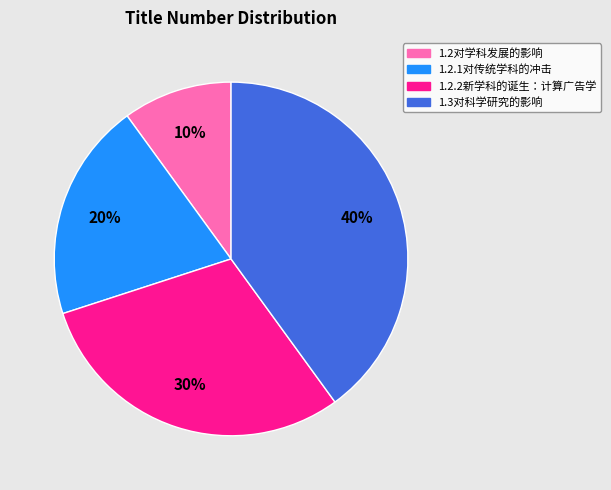

Is it true that 1.3对科学研究的影响 is 40% of the pie?

True